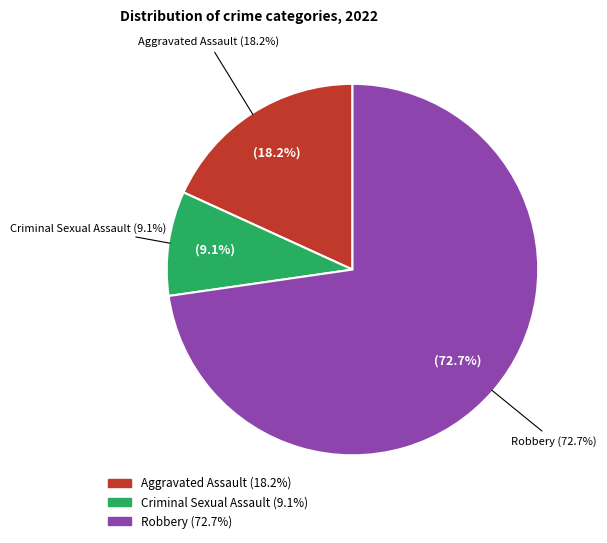

Is it true that Robbery is 73% of the pie?

True